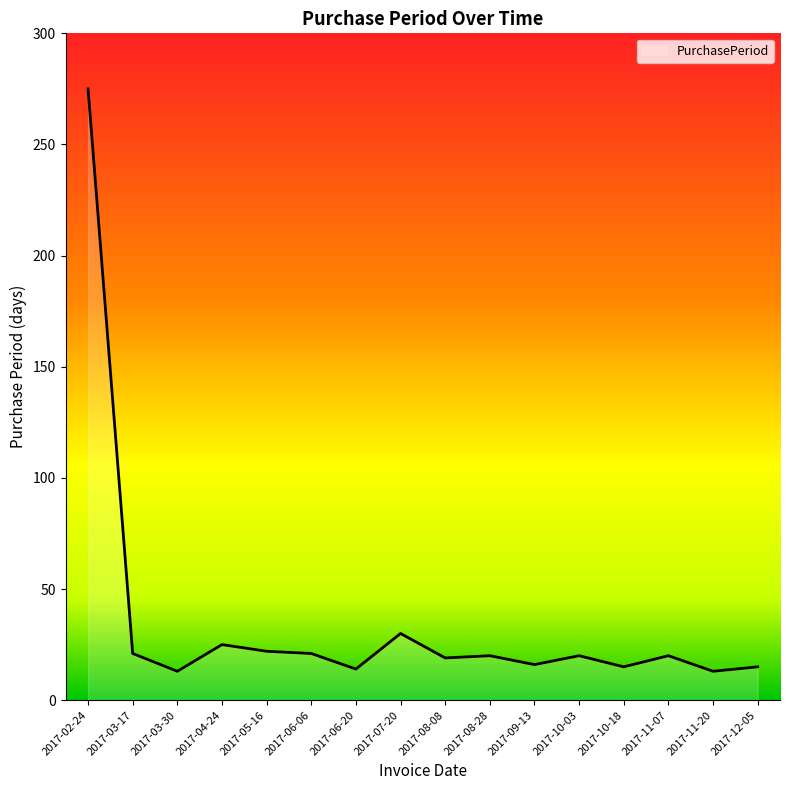

What is the difference between the maximum and minimum values?

262